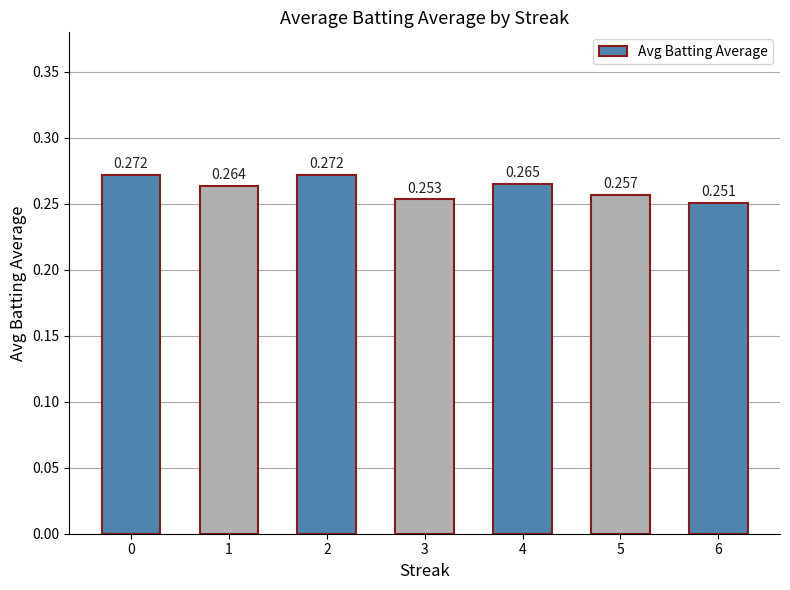

Read the value at 1.

0.3